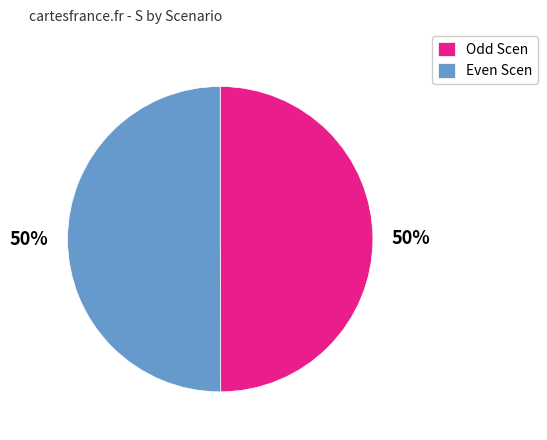

Is the sum of Even Scen and Odd Scen greater than half?

Yes